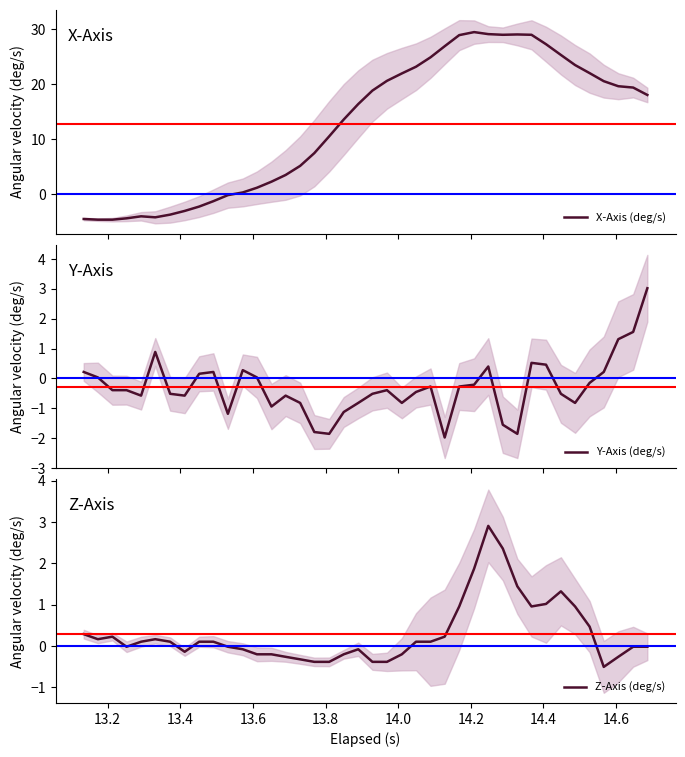

What is the highest value of the X-Axis (deg/s) series?

29.4